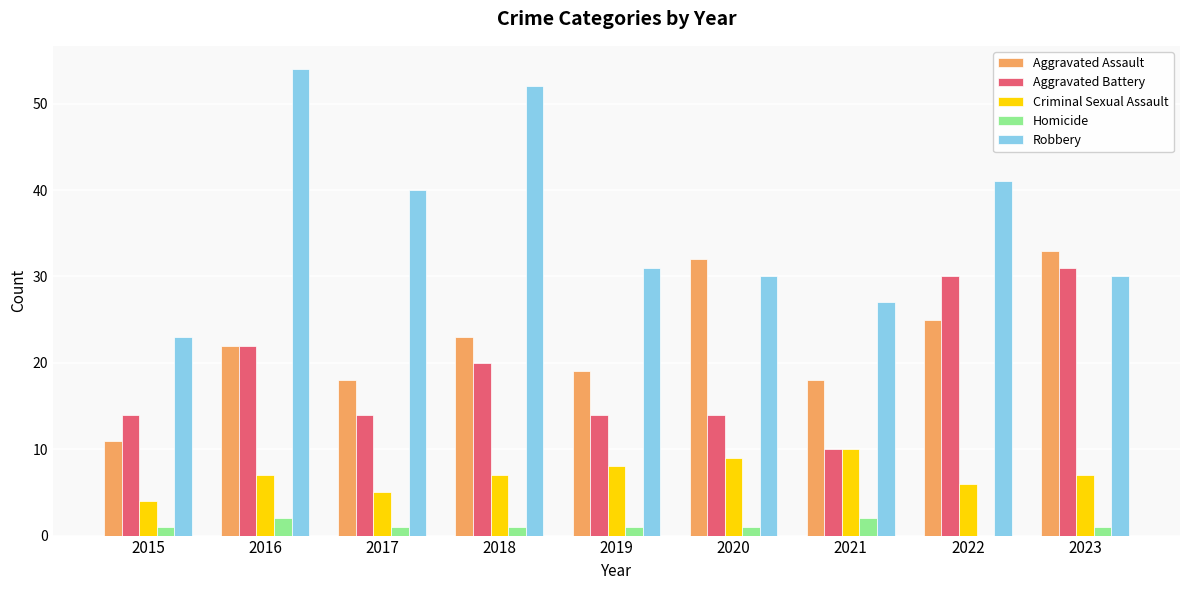

What are all the series names shown in the legend?

Aggravated Assault, Aggravated Battery, Criminal Sexual Assault, Homicide, Robbery